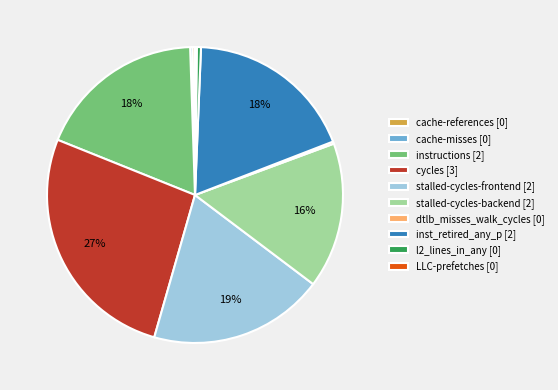

Does cycles [3] represent more than half of the total?

No